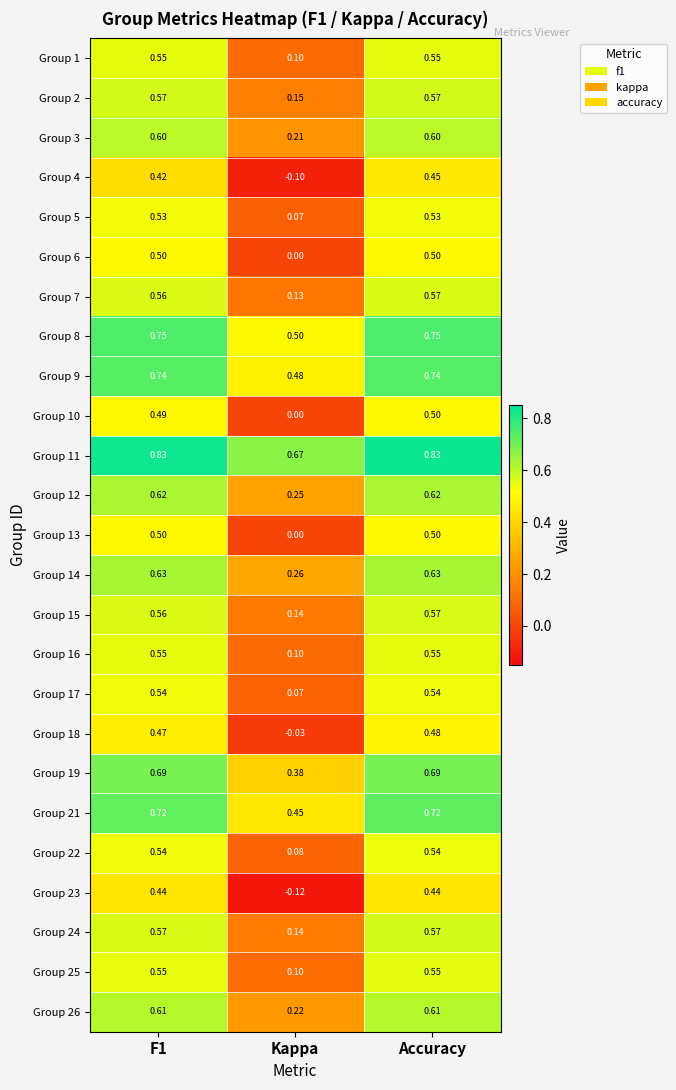

At which category does the chart reach its minimum across all series?

Kappa